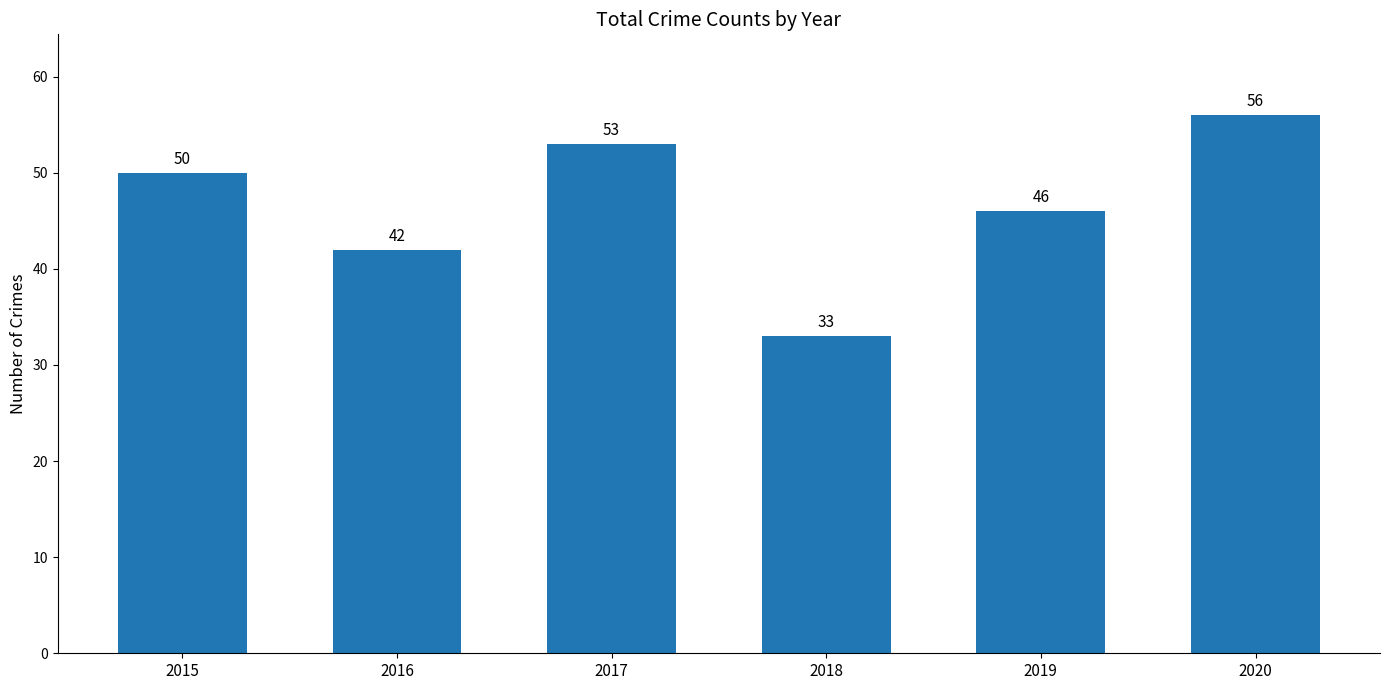

What is the sum of all values?

280